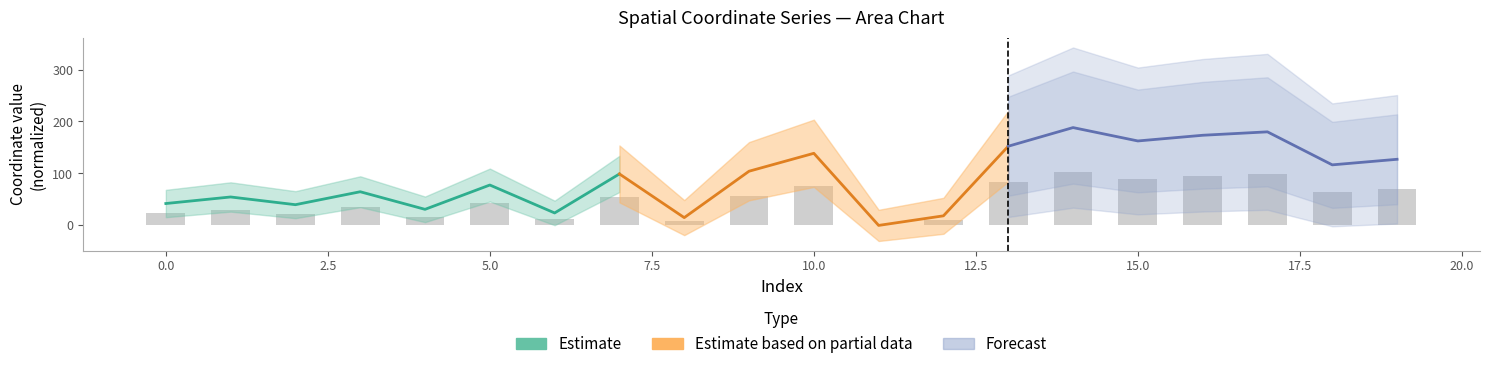

The value at 10 is 76.3. True or false?

True